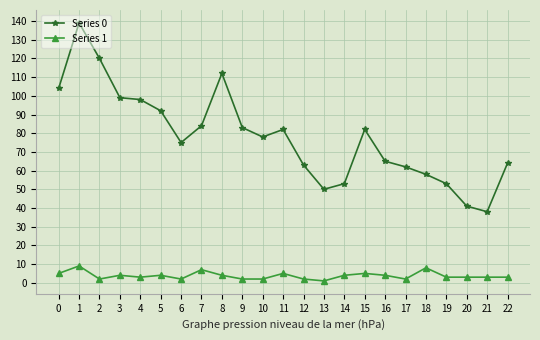

Reading right to left, transcribe all the data shown in this chart.

Series 0: 22=64	21=38	20=41	19=53	18=58	17=62	16=65	15=82	14=53	13=50	12=63	11=82	10=78	9=83	8=112	7=84	6=75	5=92	4=98	3=99	2=120	1=139	0=104
Series 1: 22=3	21=3	20=3	19=3	18=8	17=2	16=4	15=5	14=4	13=1	12=2	11=5	10=2	9=2	8=4	7=7	6=2	5=4	4=3	3=4	2=2	1=9	0=5